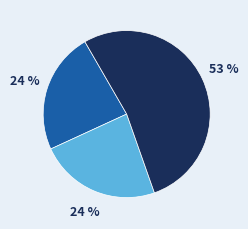

To the nearest percent, what is the average slice percentage?

33%